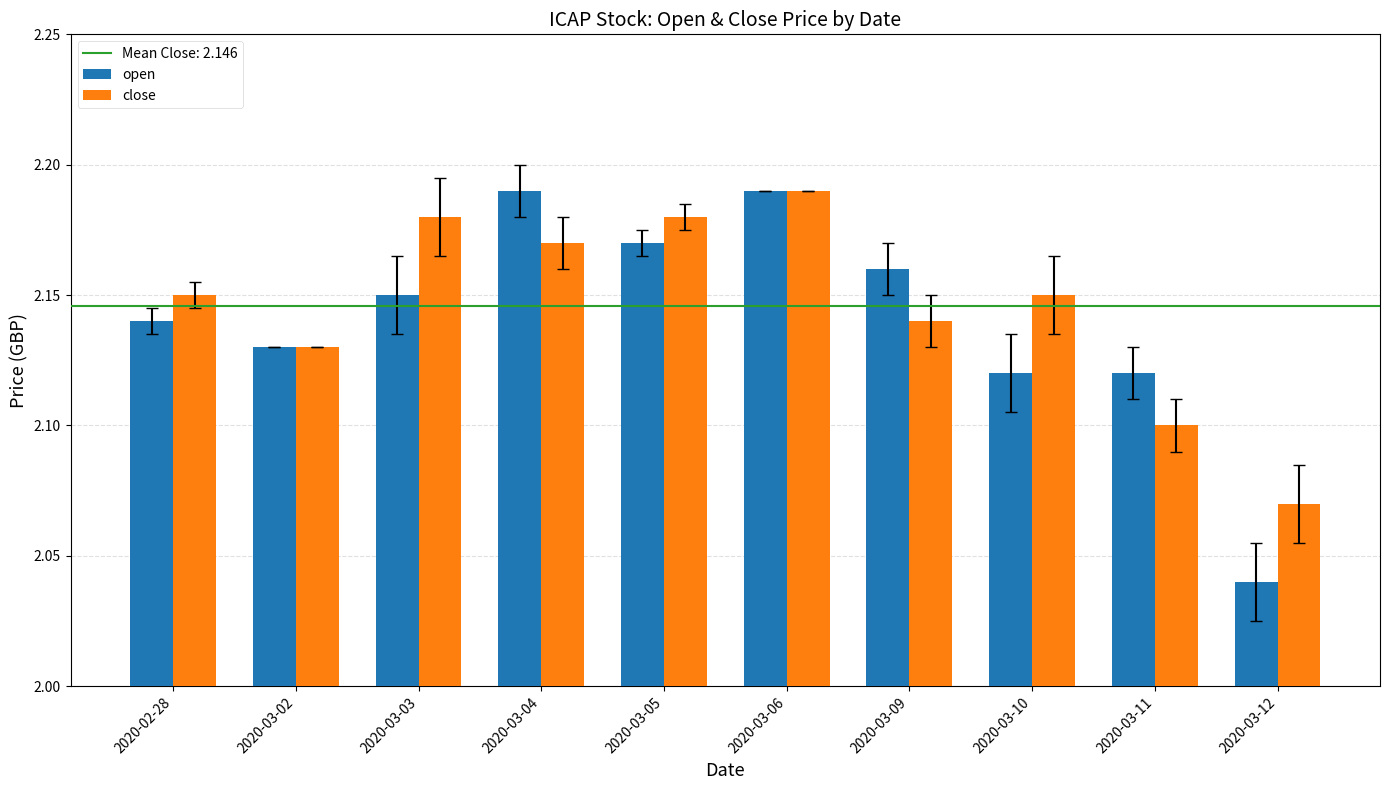

How many groups of bars are there?

10